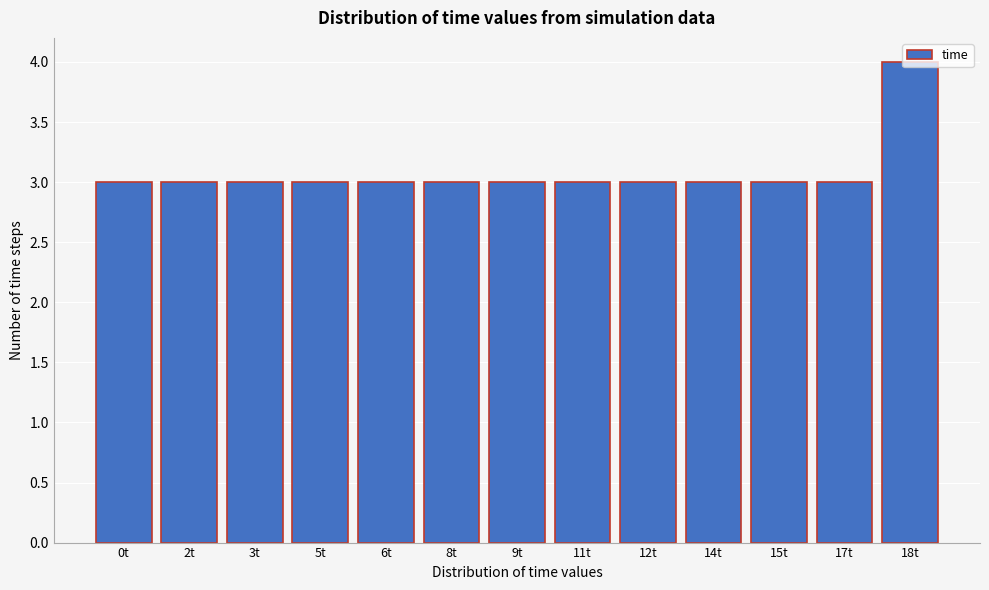

What is the ratio of the value at 12t to the value at 3t?

1.0